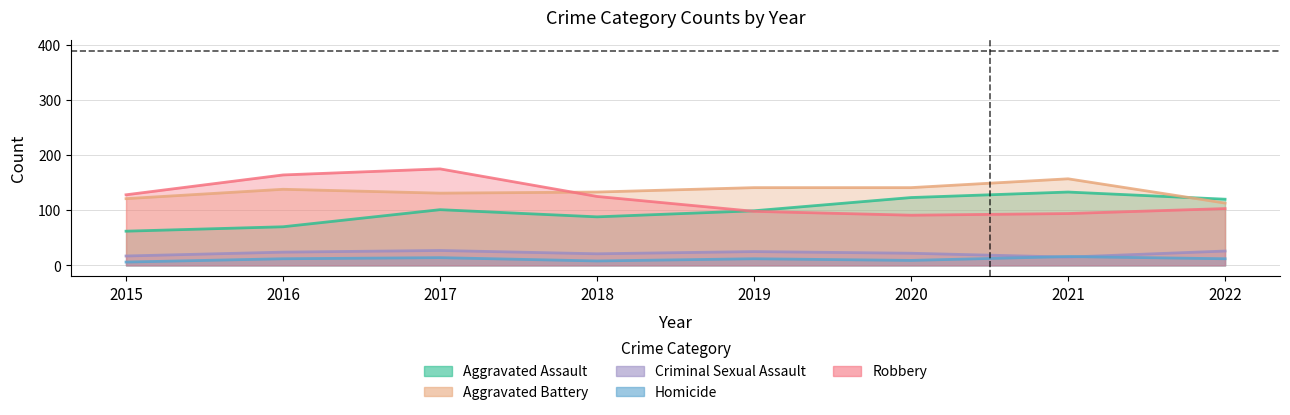

What is the spread (max minus min) of values at 2017?

161